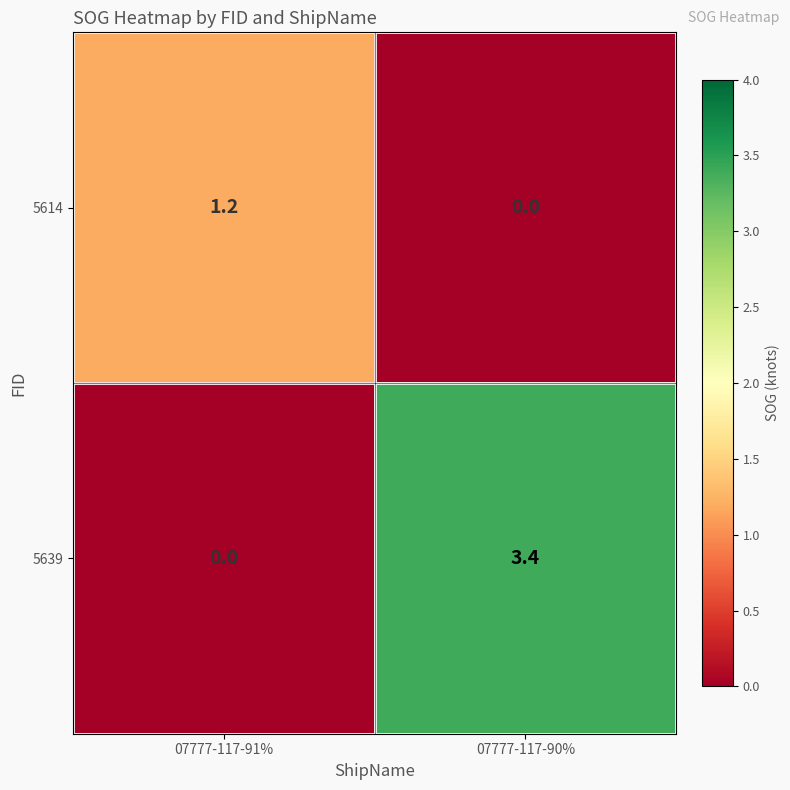

What is the sum of the 5639 values at 07777-117-91% and 07777-117-90%?

3.4